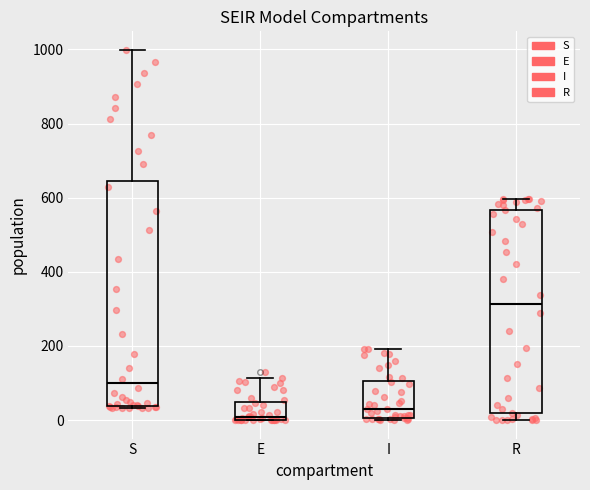

Reading left to right, transcribe this box plot: for each box, give where its median line is, the range the box spans, and where its two whiskers end, as read against the y-axis. The values are not printed on the chart, so give them approximately, as read against the axis.

S: median 100, box 40 to 640, whiskers 40 (just below the box's lower edge) to 1000
E: median 0 (just above the box's lower edge), box 0 to 40, whiskers 0 to 120
I: median 40, box 0 to 100, whiskers 0 to 200
R: median 320, box 20 to 560, whiskers 0 to 600